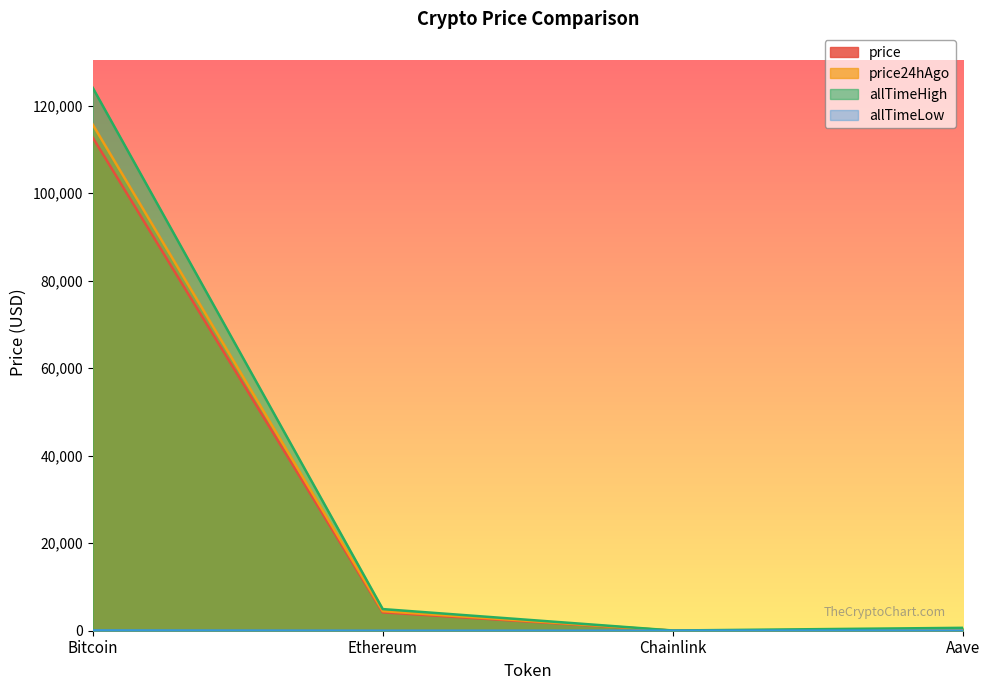

Reading left to right, list all the values displayed in this chart.

price: Bitcoin=112752.0	Ethereum=4199.1	Chainlink=21.4	Aave=266.5
price24hAgo: Bitcoin=115718.0	Ethereum=4475.1	Chainlink=23.3	Aave=297.7
allTimeHigh: Bitcoin=124128.0	Ethereum=4946.1	Chainlink=52.7	Aave=661.7
allTimeLow: Bitcoin=67.8	Ethereum=0.4	Chainlink=0.1	Aave=26.0